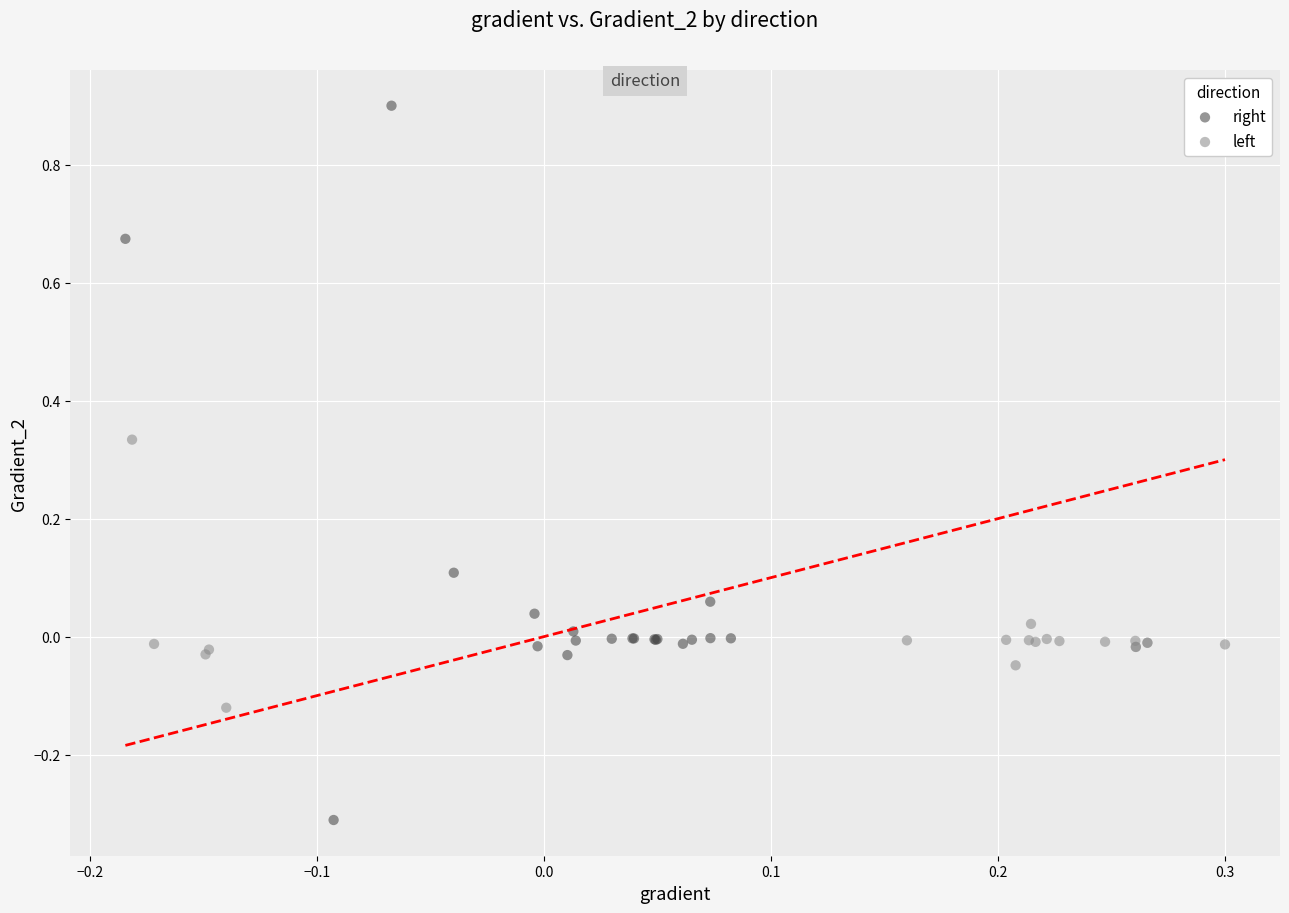

Which series has the widest spread of Y values?

right